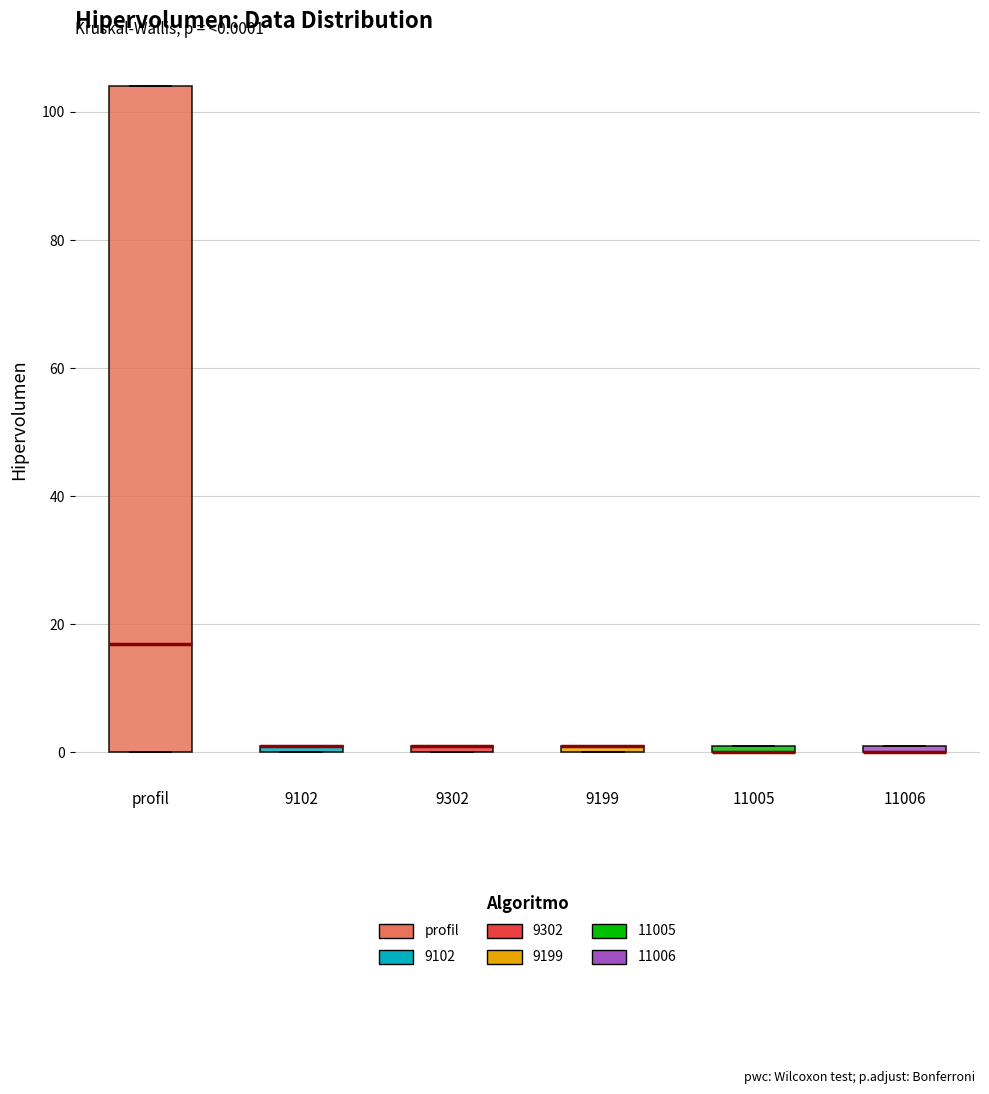

Which box is the tallest, from its lower edge to its upper edge?

profil